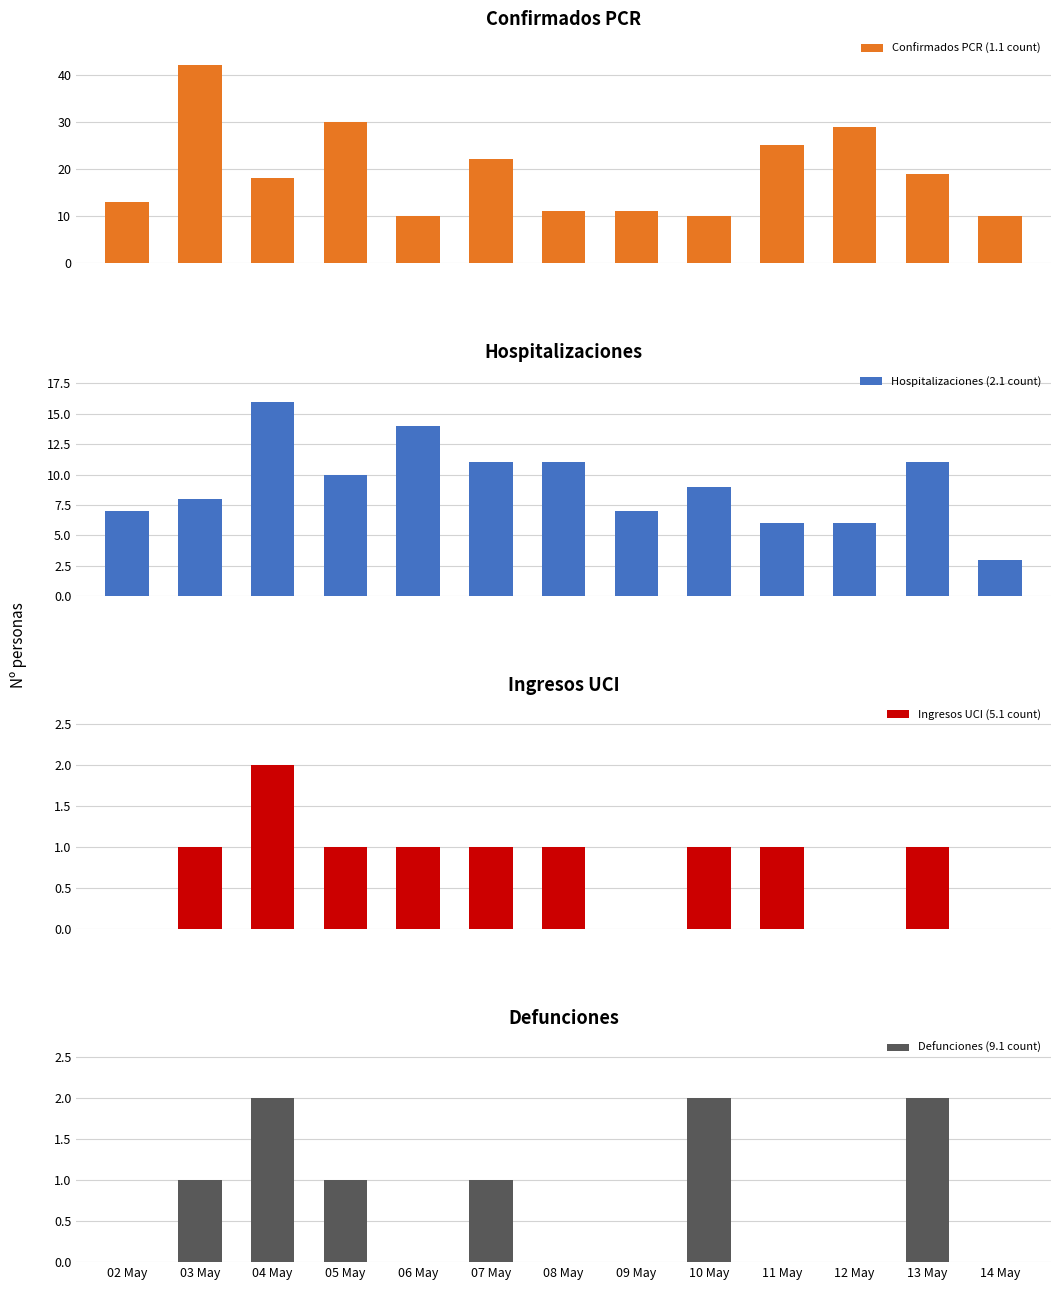

Reading left to right, transcribe all the data shown in this chart.

Confirmados PCR (1.1 count): 13	42	18	30	10	22	11	11	10	25	29	19	10
Hospitalizaciones (2.1 count): 7	8	16	10	14	11	11	7	9	6	6	11	3
Ingresos UCI (5.1 count): 0	1	2	1	1	1	1	0	1	1	0	1	0
Defunciones (9.1 count): 0	1	2	1	0	1	0	0	2	0	0	2	0